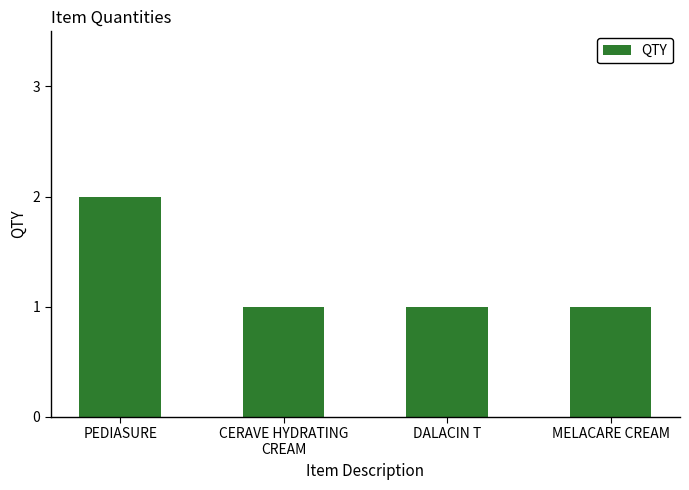

Does the chart contain any negative values?

No